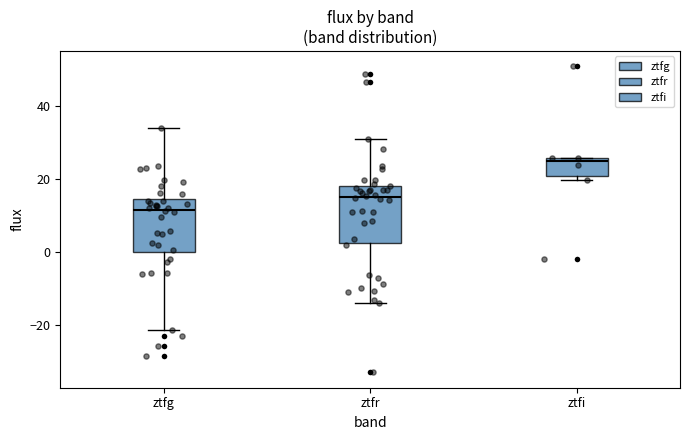

Reading left to right, transcribe this box plot: for each box, give where its median line is, the range the box spans, and where its two whiskers end, as read against the y-axis. The values are not printed on the chart, so give them approximately, as read against the axis.

ztfg: median 12, box 0 to 14, whiskers -22 to 34
ztfr: median 16, box 2 to 18, whiskers -14 to 30
ztfi: median 24, box 20 to 26, whiskers 20 (just below the box's lower edge) to 26